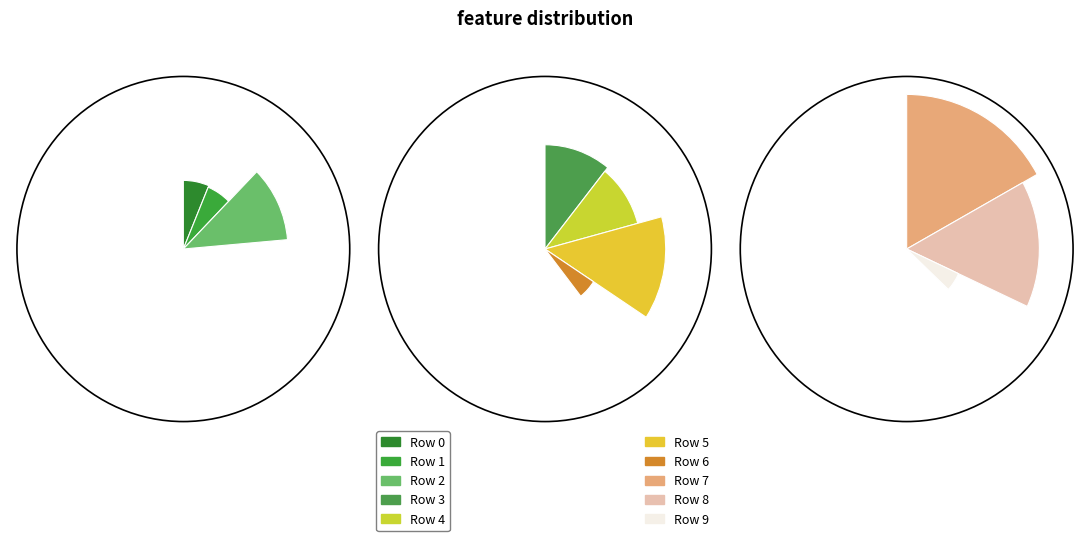

What percentage is NOT represented by 2?

88.8%